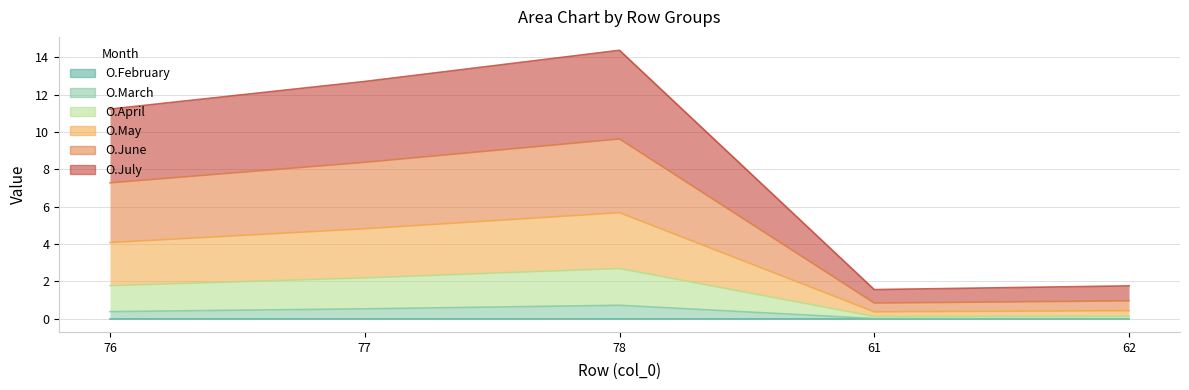

What is the total value across all series at 78?

14.4